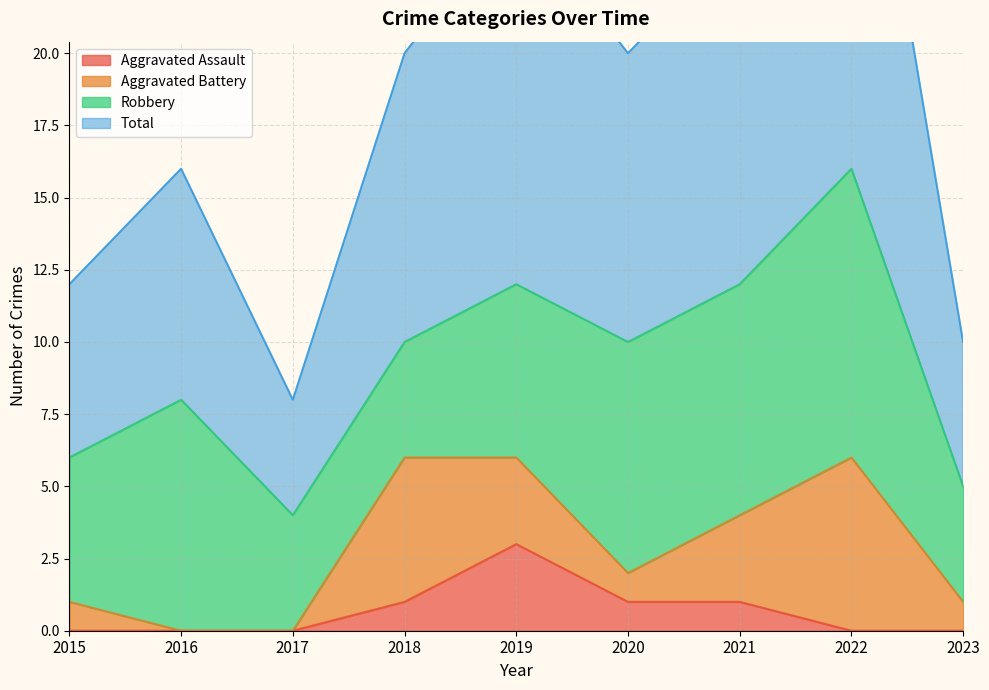

What is the total value across all series at 2015?

12